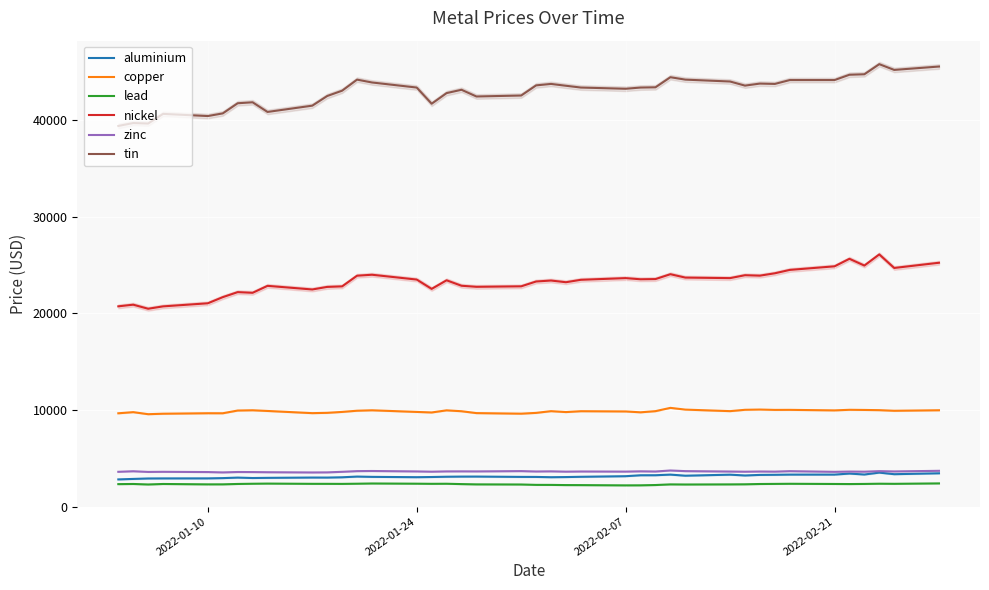

True or false: aluminium and nickel intersect in this chart.

False